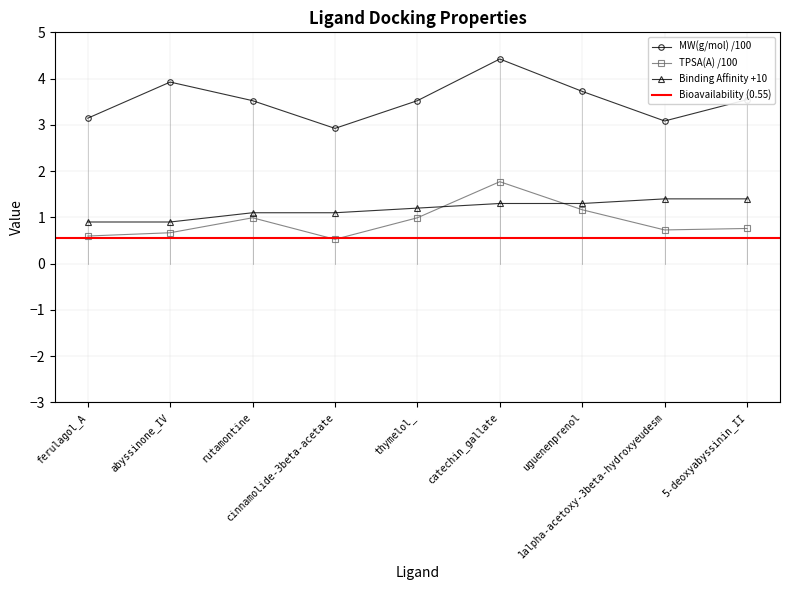

What is the difference between the maximum and minimum values in the TPSA(A) series?

1.2